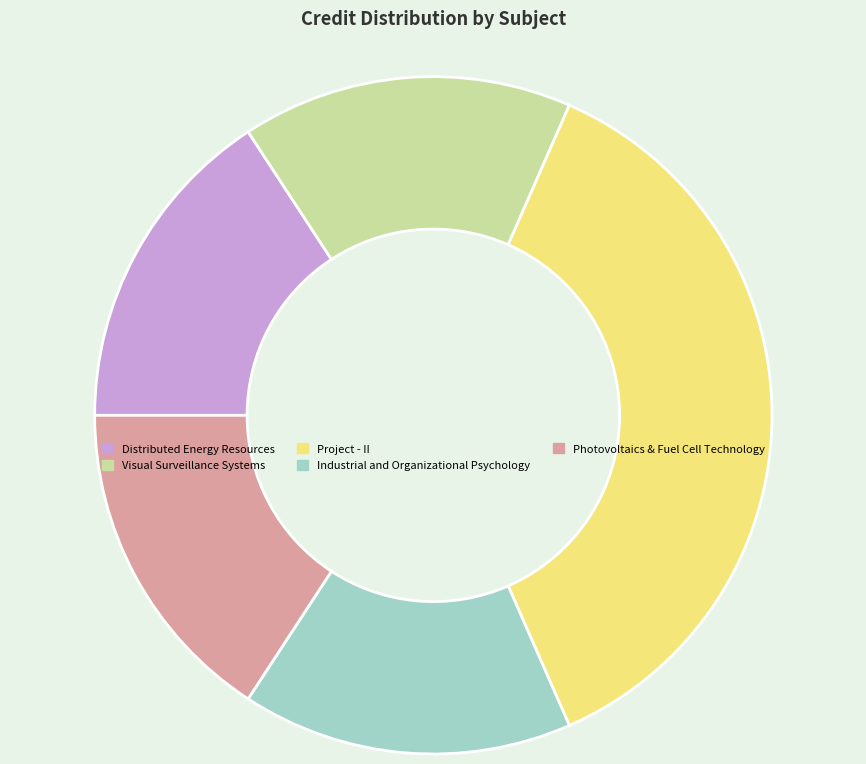

Is it true that Industrial and Organizational Psychology is 16% of the pie?

True